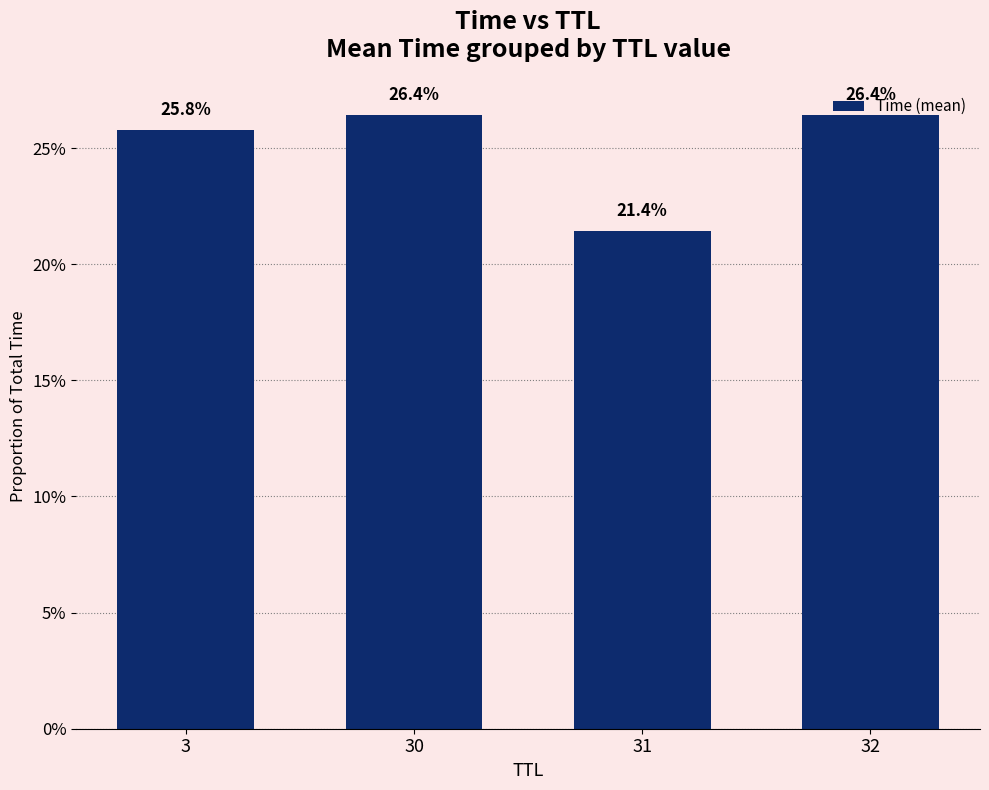

What is the sum of the values at 32 and 3?

0.5